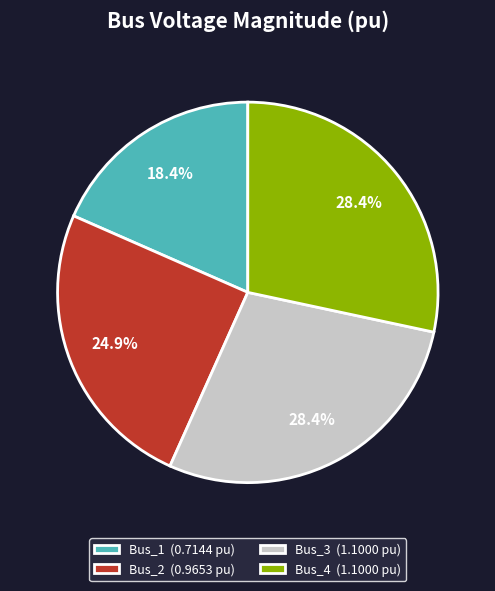

To the nearest percent, what percentage of the pie is Bus_3?

28%